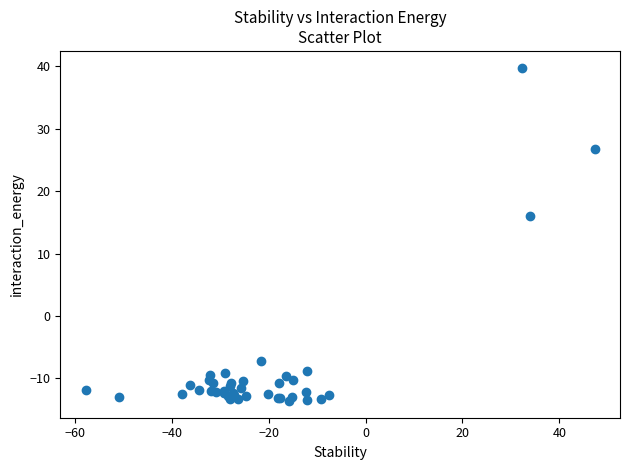

What Y value in the scatter plot is closest to 13?

16.1